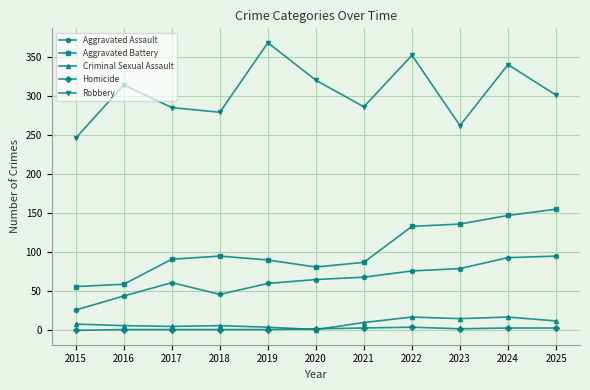

Which category has the highest value across all series?

2019